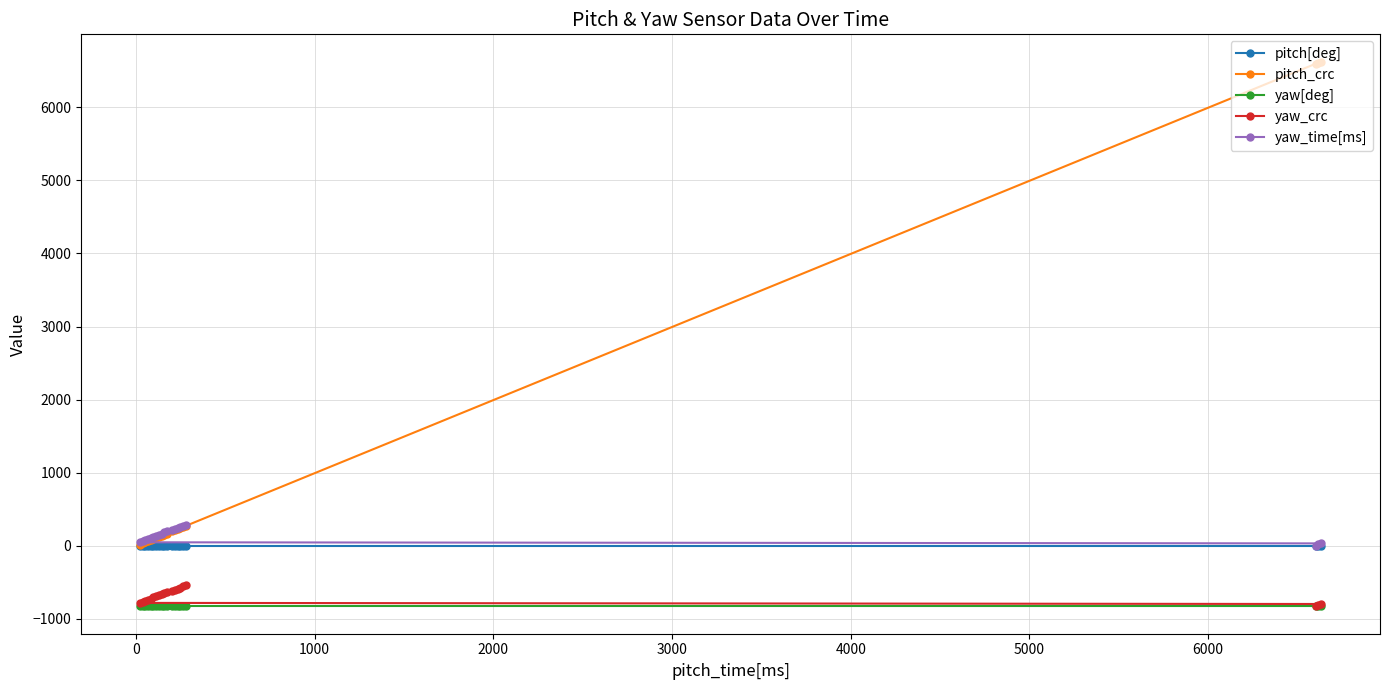

At how many categories does at least one series exceed 4769?

3